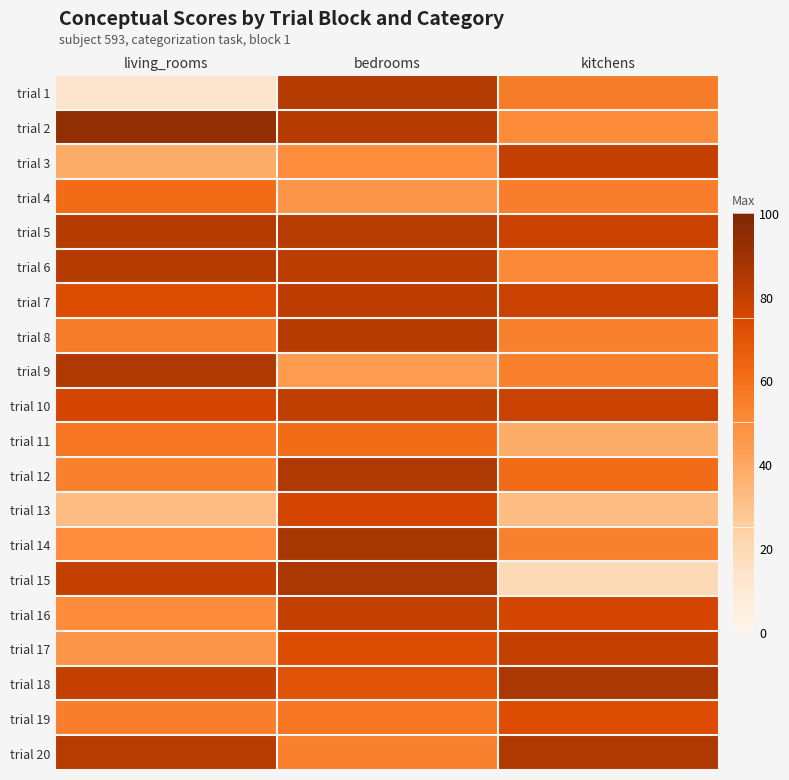

Which series has the widest spread of values?

trial 1